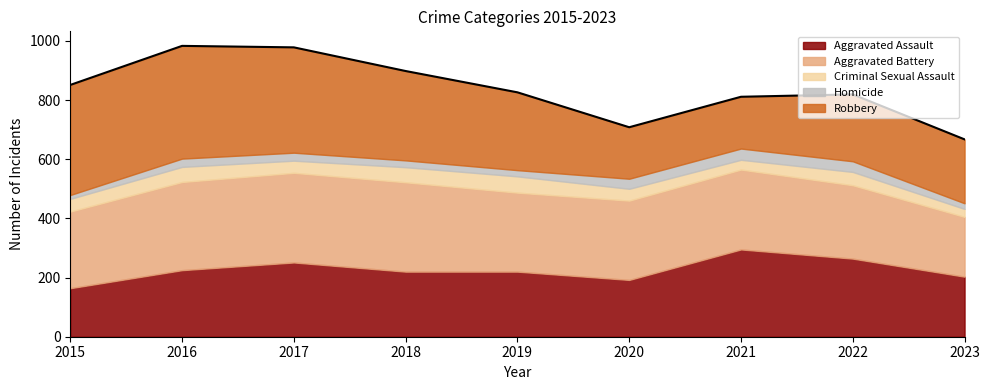

True or false: Criminal Sexual Assault has more than 1 points higher than both neighbors.

True